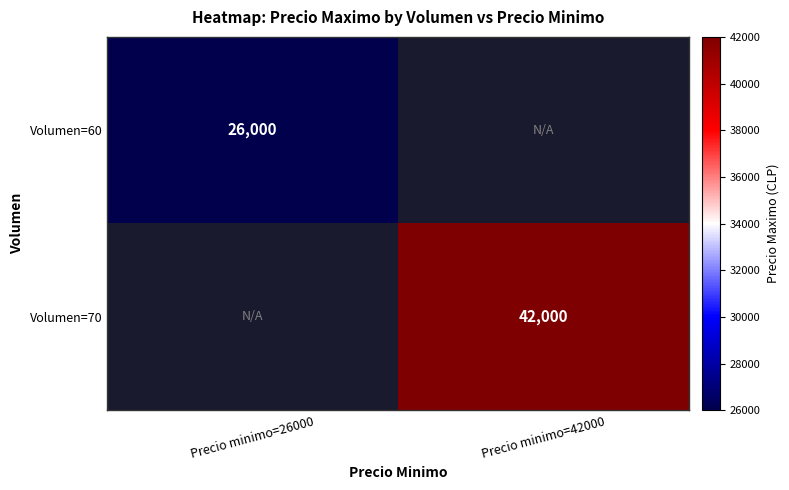

The Volumen=70 series shows 42000 at Precio minimo=42000. True or false?

True